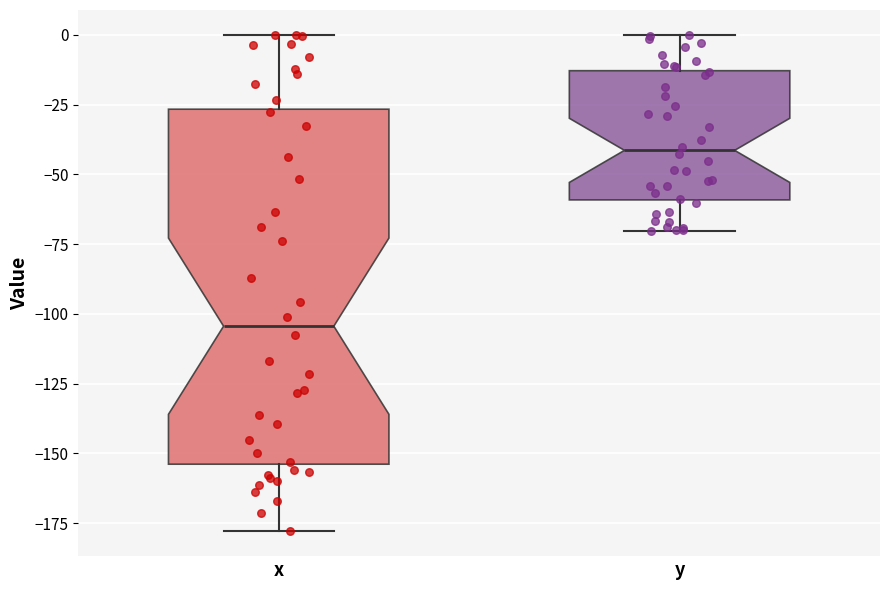

Comparing the boxes themselves (not the whiskers), which one is the tallest?

x